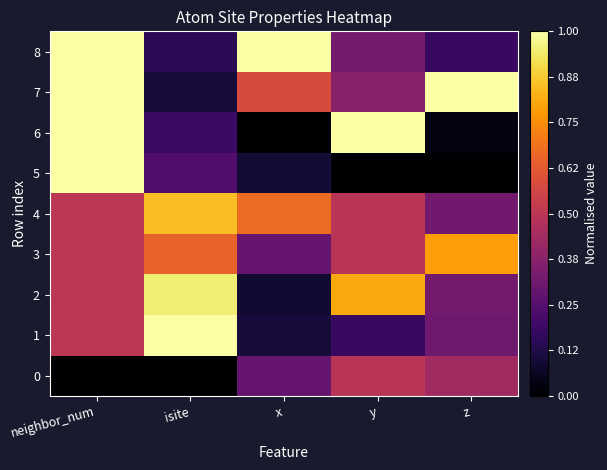

Which category has the lowest value across all series?

neighbor_num